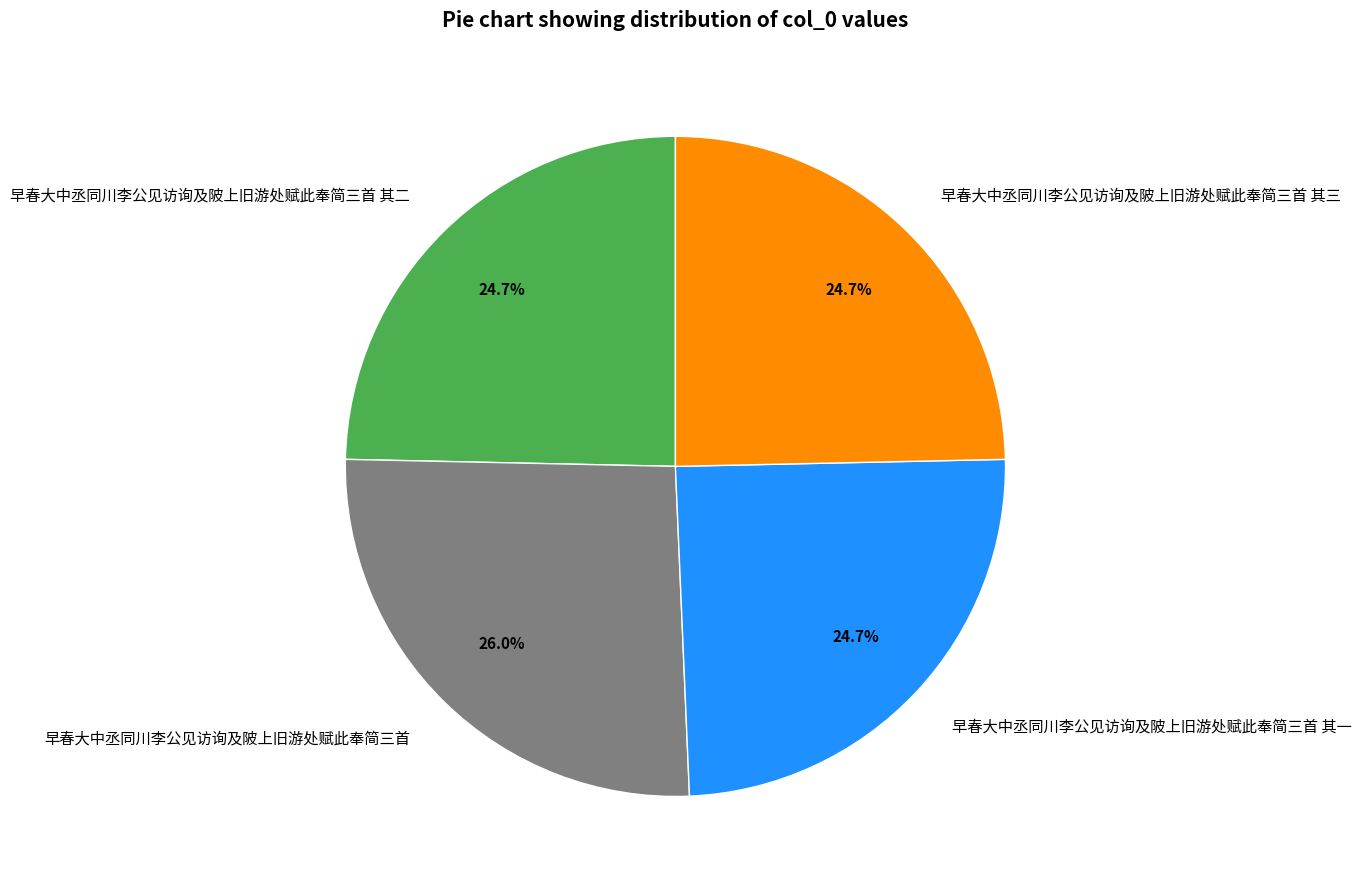

The 早春大中丞同川李公见访询及陂上旧游处赋此奉简三首 其二 slice represents 17% of the pie. True or false?

False